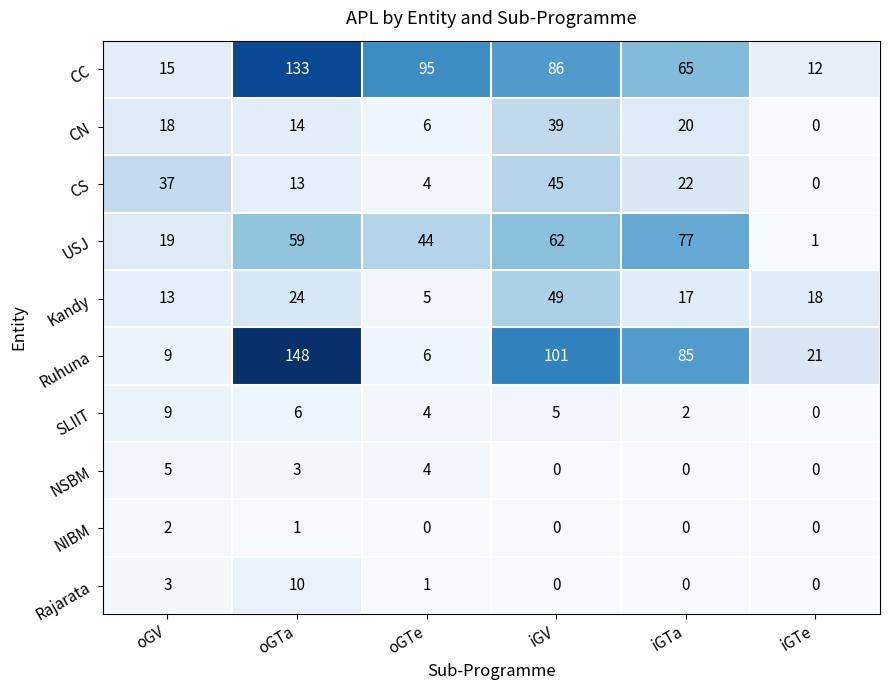

What is the sum of all NIBM values?

3